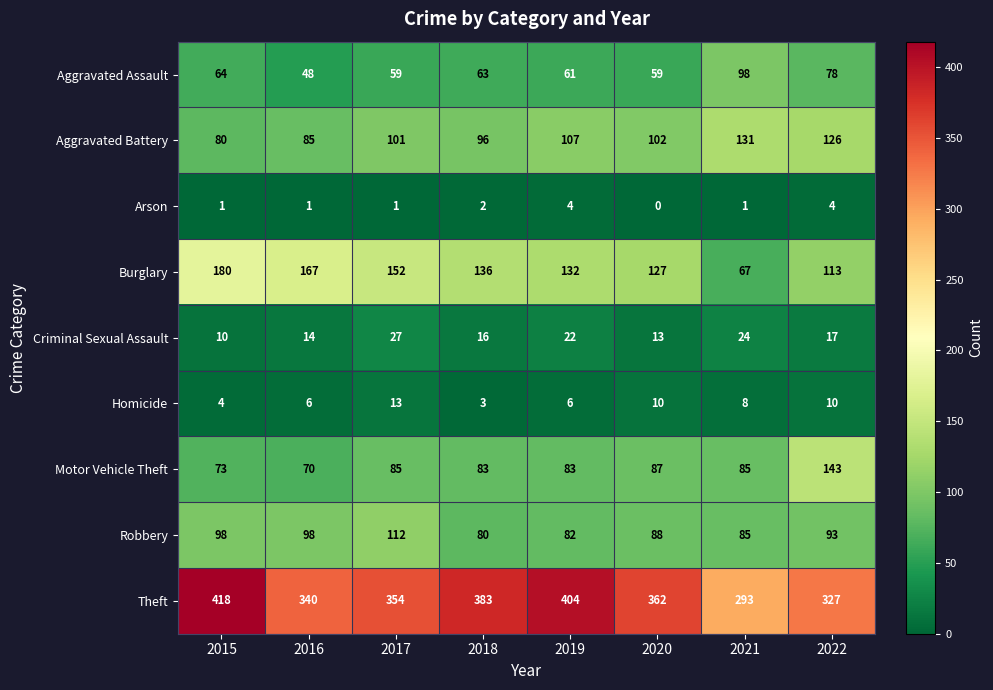

The Homicide series shows 4 at 2015. True or false?

True